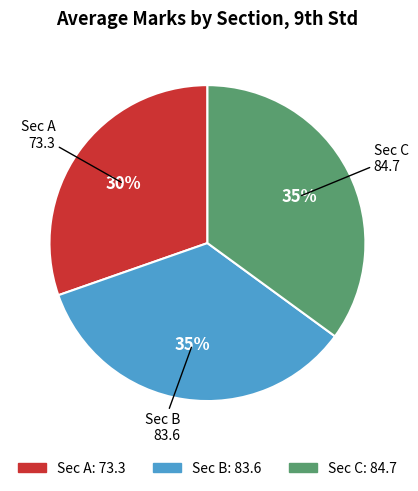

True or false: Sec A accounts for 30% of the total.

True